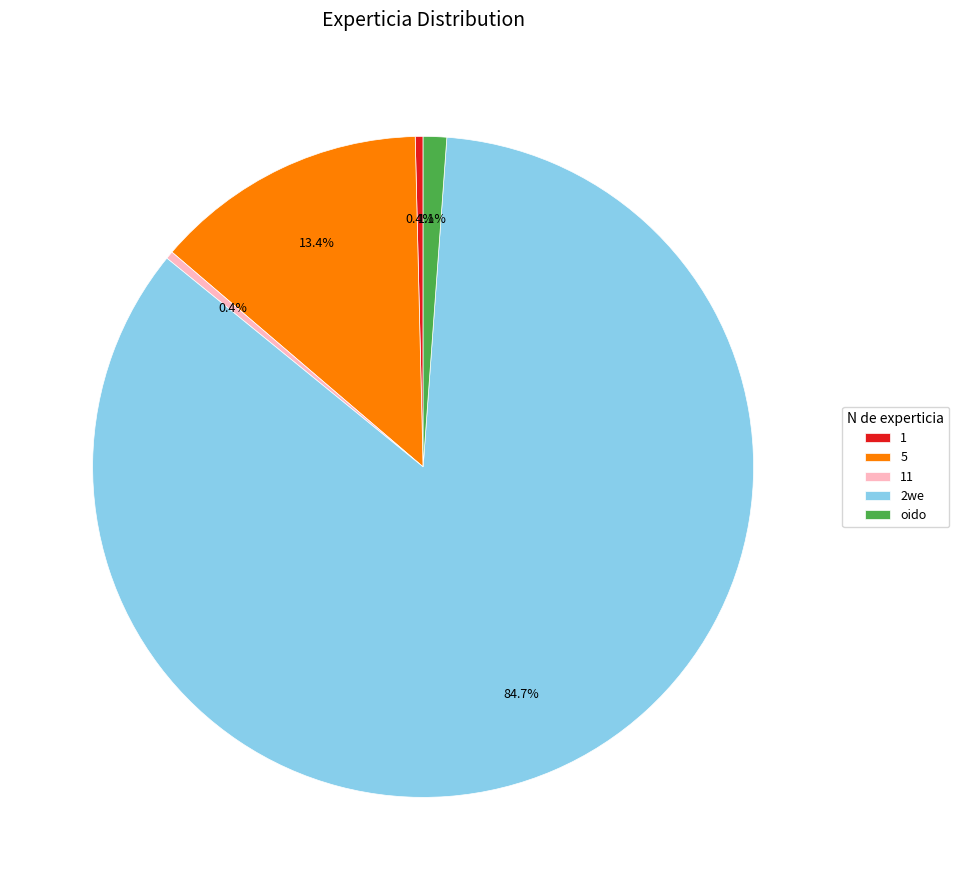

To the nearest percent, what portion does 5 represent?

13%